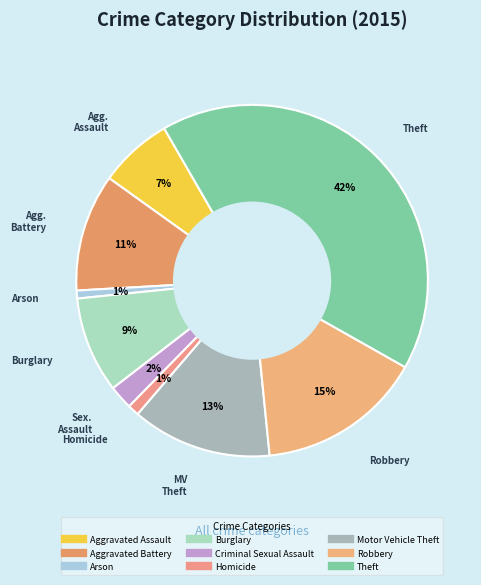

Is there a majority slice in this chart?

No